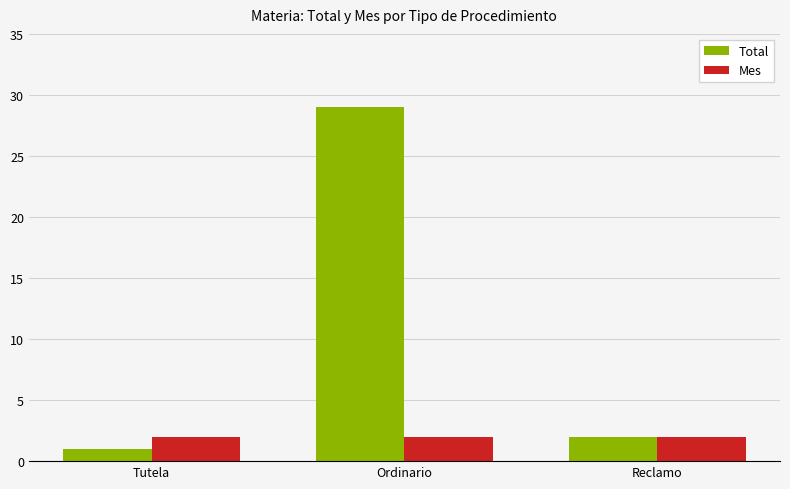

What is the minimum value shown in the chart?

1